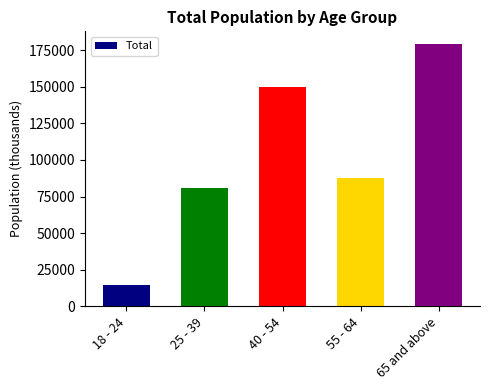

Which label corresponds to the largest value in the chart?

65 and above